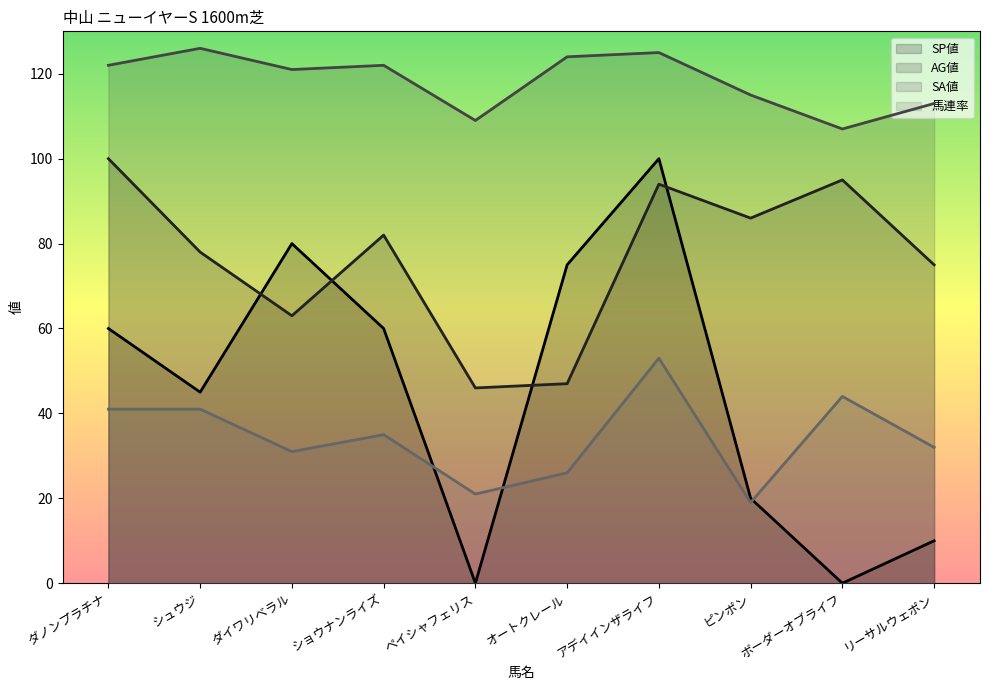

True or false: SA値 has a value of 107 at ボーダーオブライフ.

True